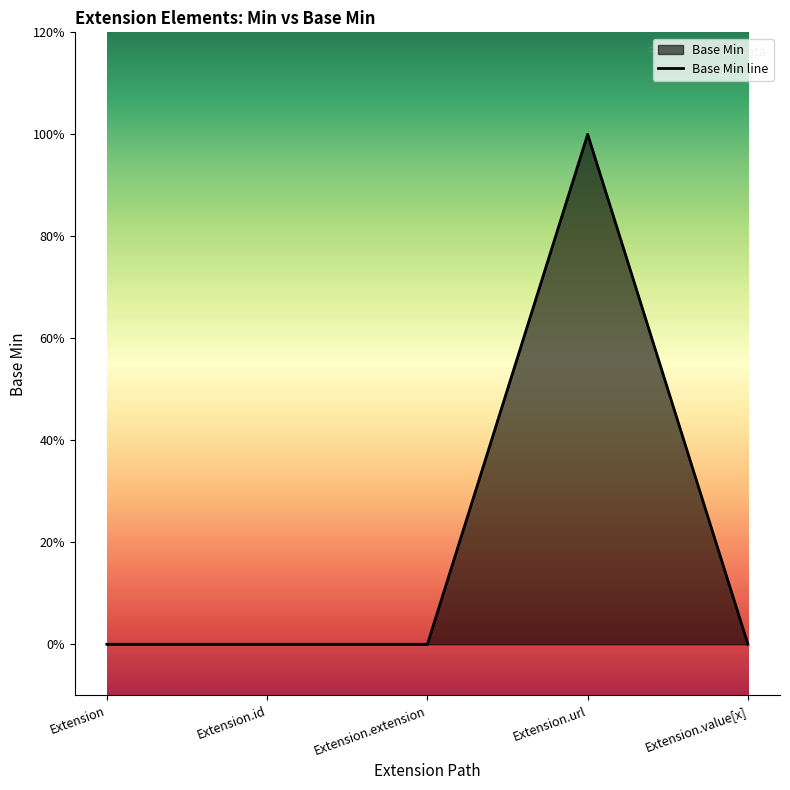

How many lines are shown in the chart?

1